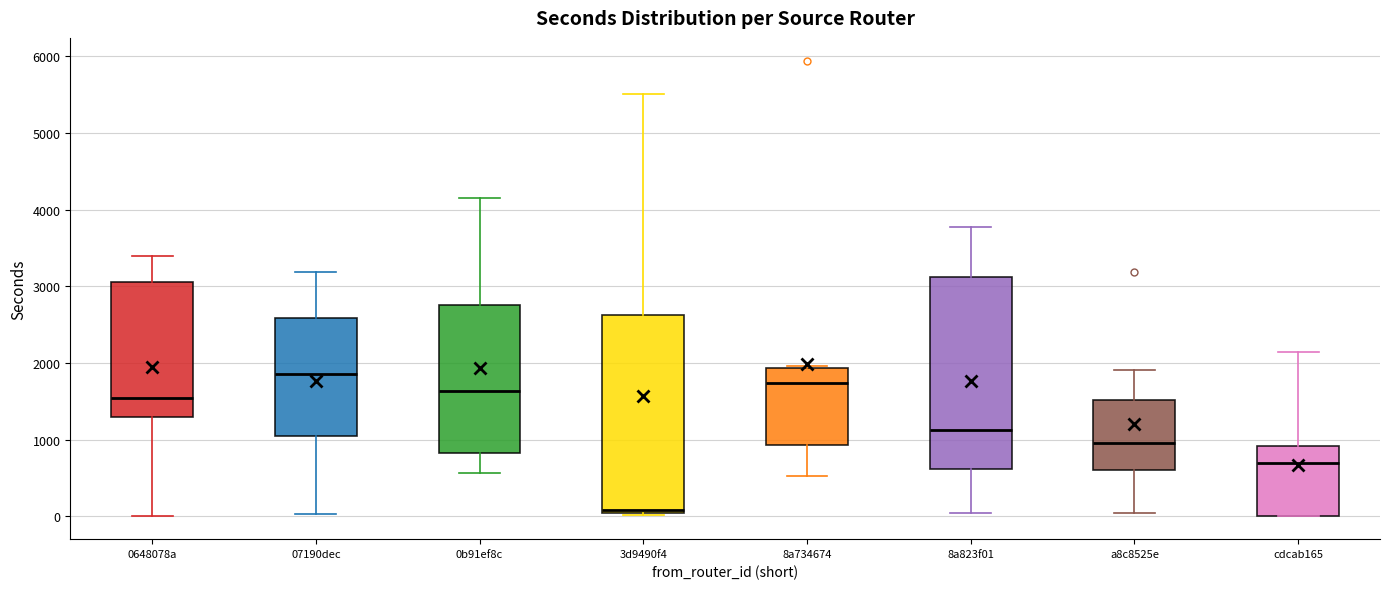

Where does the median line of the box for 0648078a sit on the y-axis? The values are not printed on the chart, so give them approximately, as read against the axis.

1500